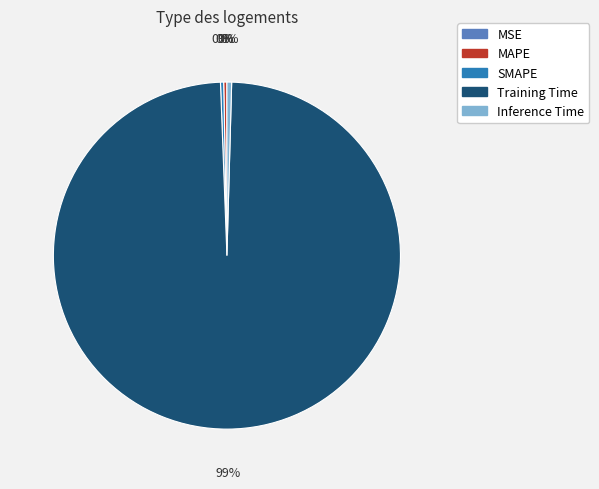

To the nearest percent, what is the average slice percentage?

20%